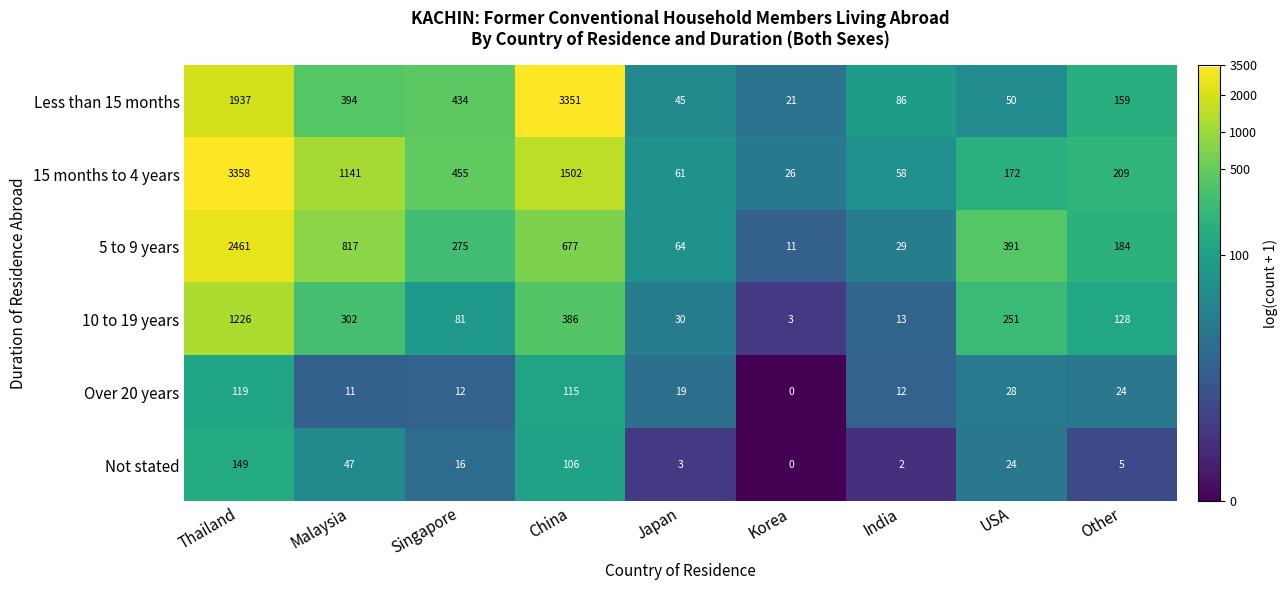

The value of 10 to 19 years at Thailand is 1226. True or false?

True